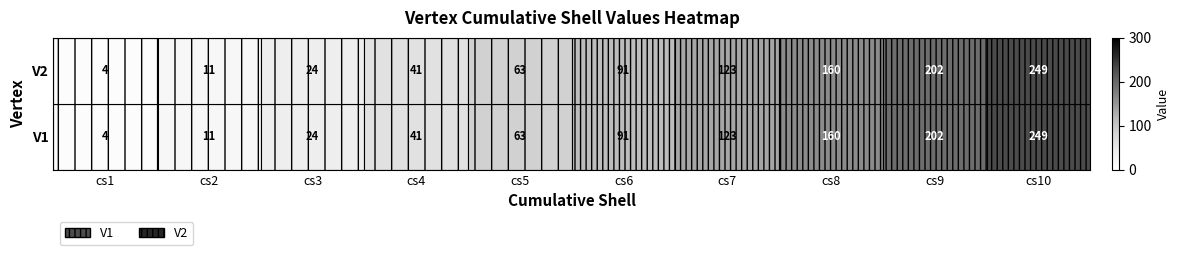

The value of V1 at cs6 is 136. True or false?

False